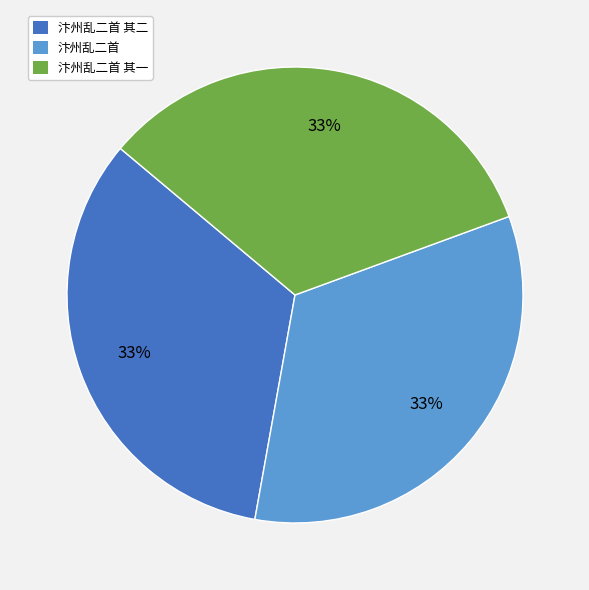

To the nearest percent, what portion does 汴州乱二首 represent?

33%